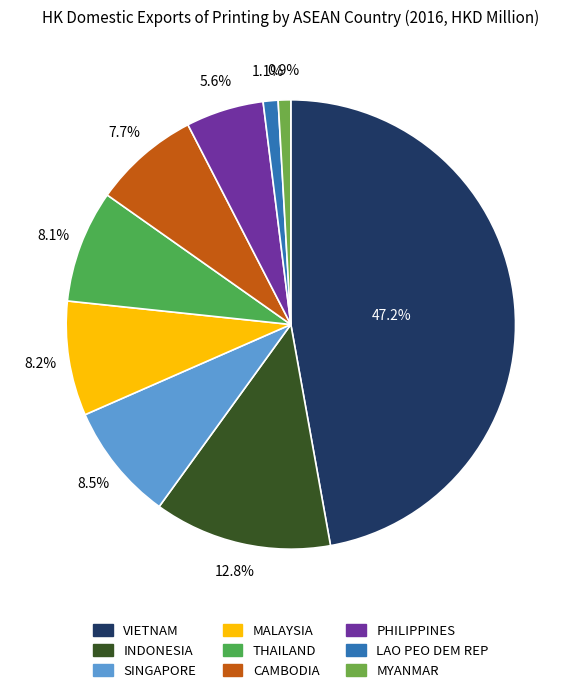

To the nearest percent, what is the difference between the largest and smallest slice percentages?

46%